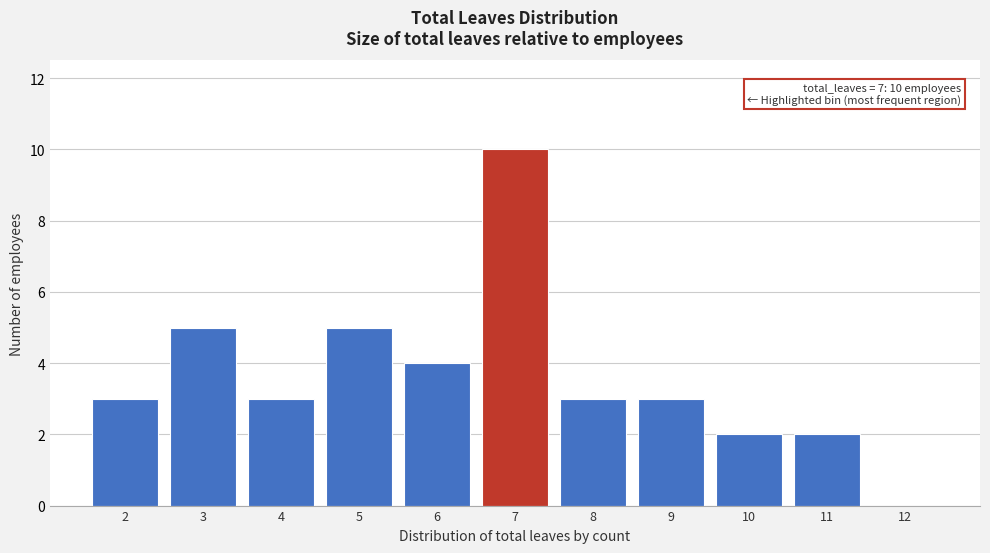

Over which range of the x-axis is the bar tallest?

6.5 to 7.5